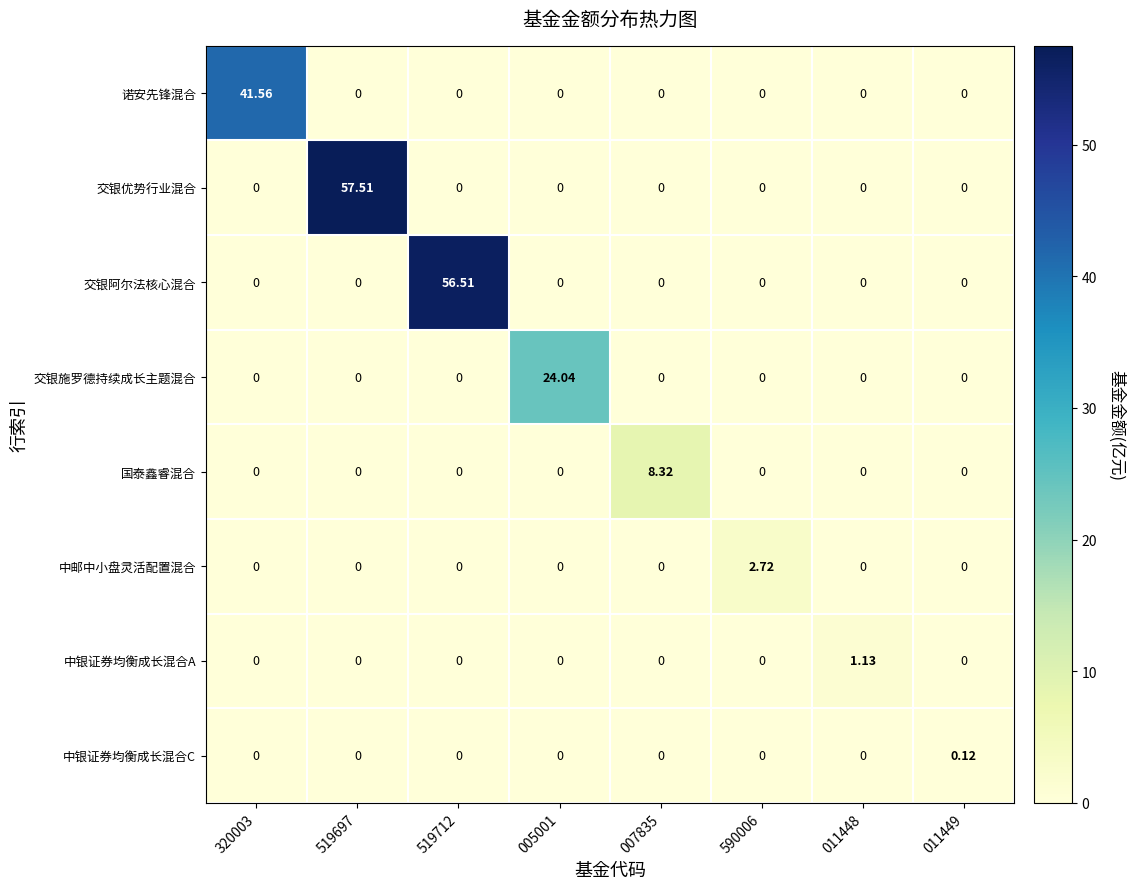

Is the value of 交银阿尔法核心混合 at 007835 greater than the value of 国泰鑫睿混合 at 007835?

No